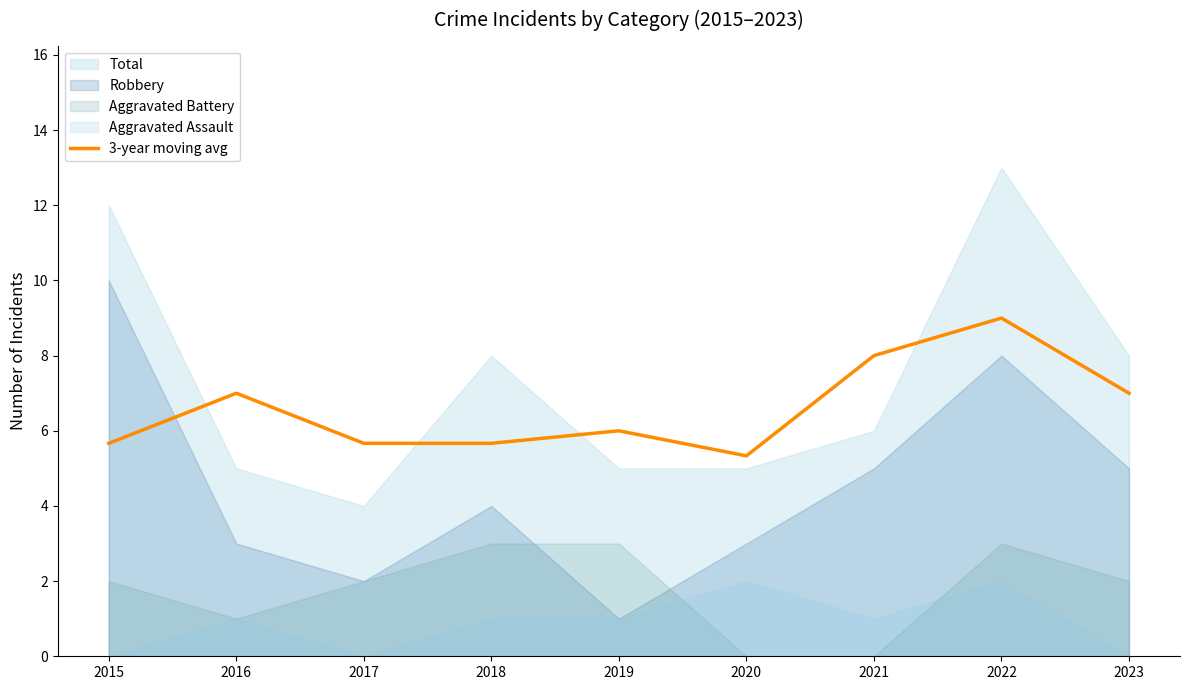

At which label does the data first exceed 6?

2016